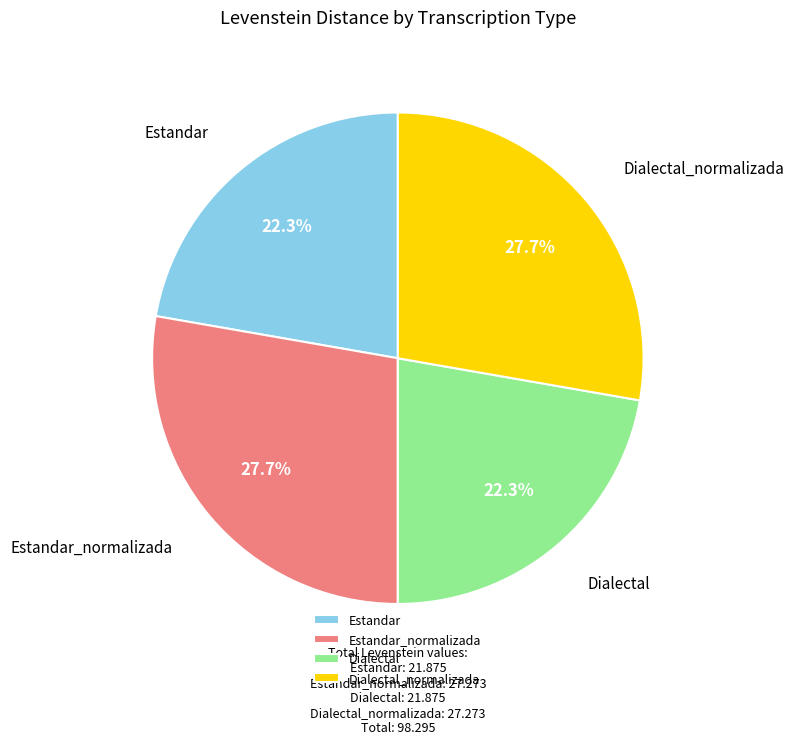

What is the ratio of the value at Dialectal_normalizada to the value at Estandar_normalizada?

1.0